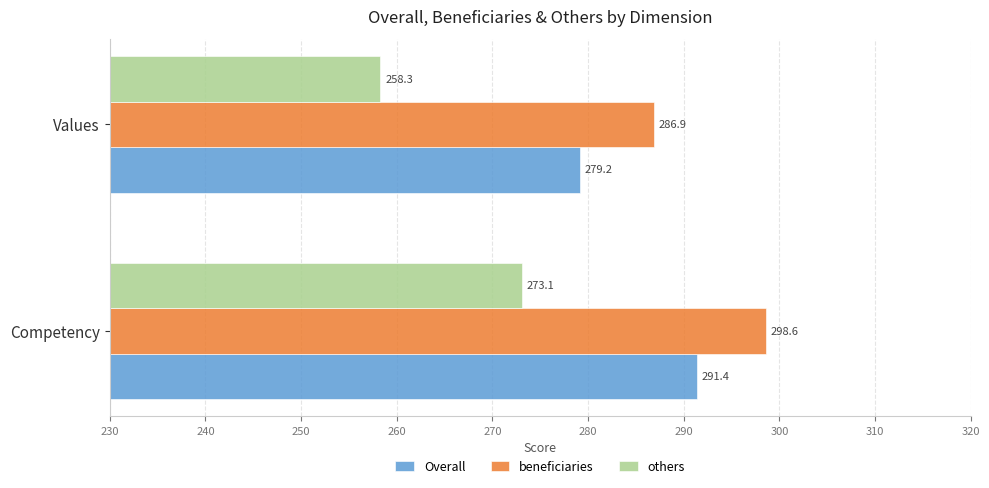

Where is Overall nearest to the value 285?

Values